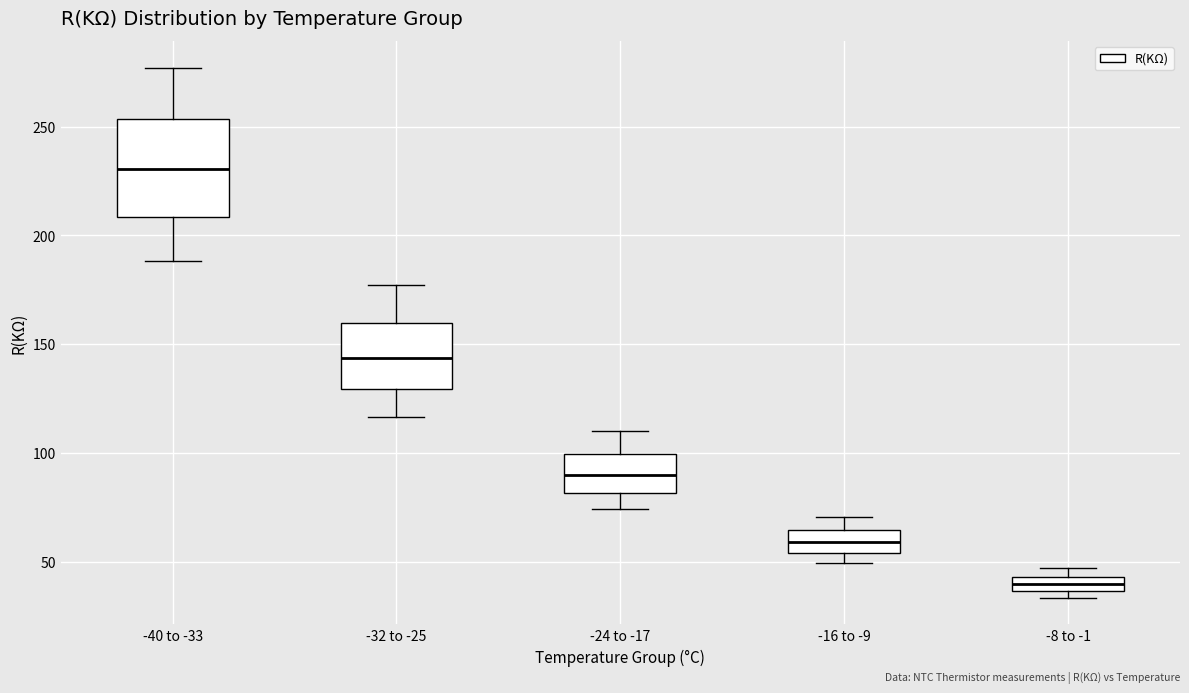

Where does the median line of the box for -40 to -33 sit on the y-axis? The values are not printed on the chart, so give them approximately, as read against the axis.

230